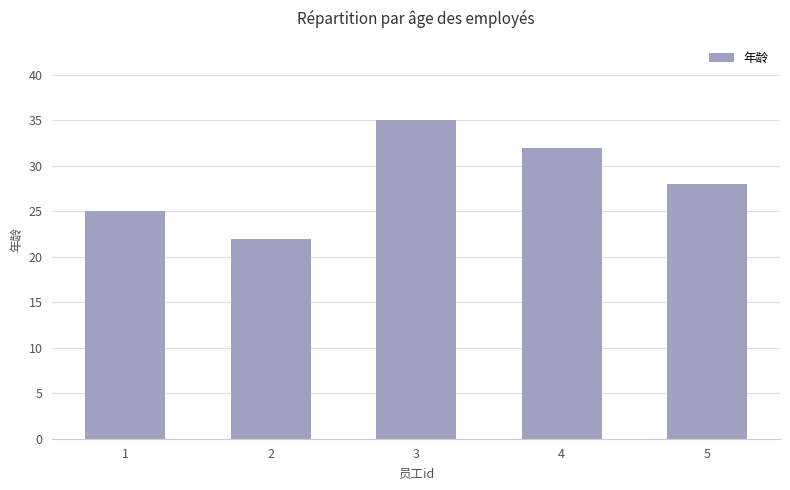

At which label does the data first exceed 28?

3